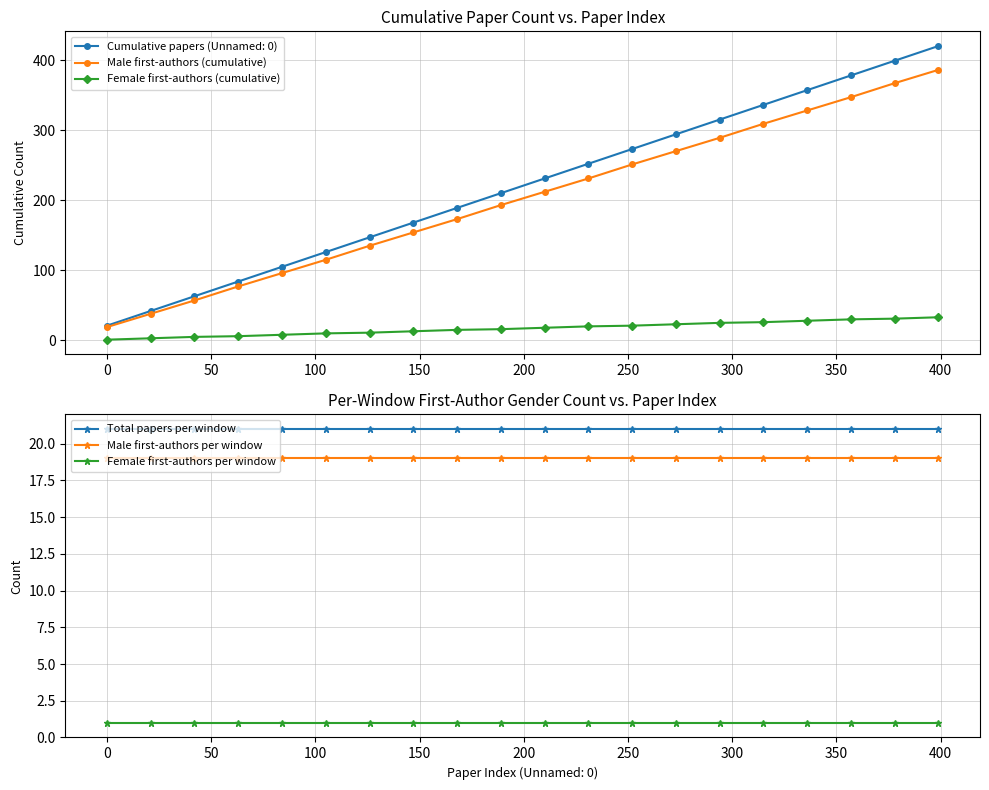

How many lines are shown in the chart?

5